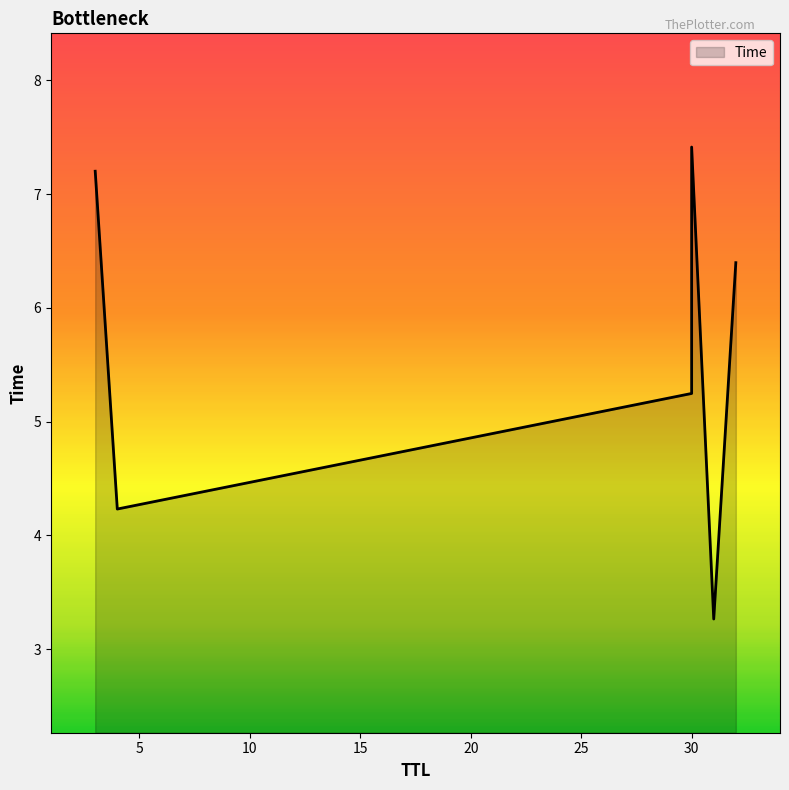

List the labels in order of value, largest first.

30, 3, 32, 30, 4, 31